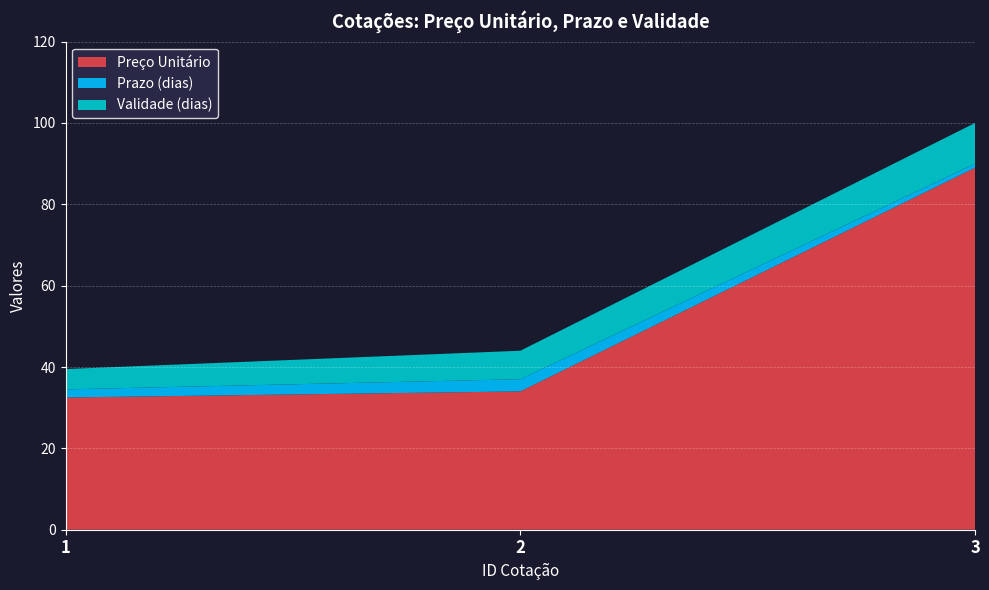

Reading right to left, list all the values displayed in this chart.

Preço Unitário: 89.0	34.0	32.5
Prazo (dias): 1.0	3.0	2.0
Validade (dias): 10.0	7.0	5.0